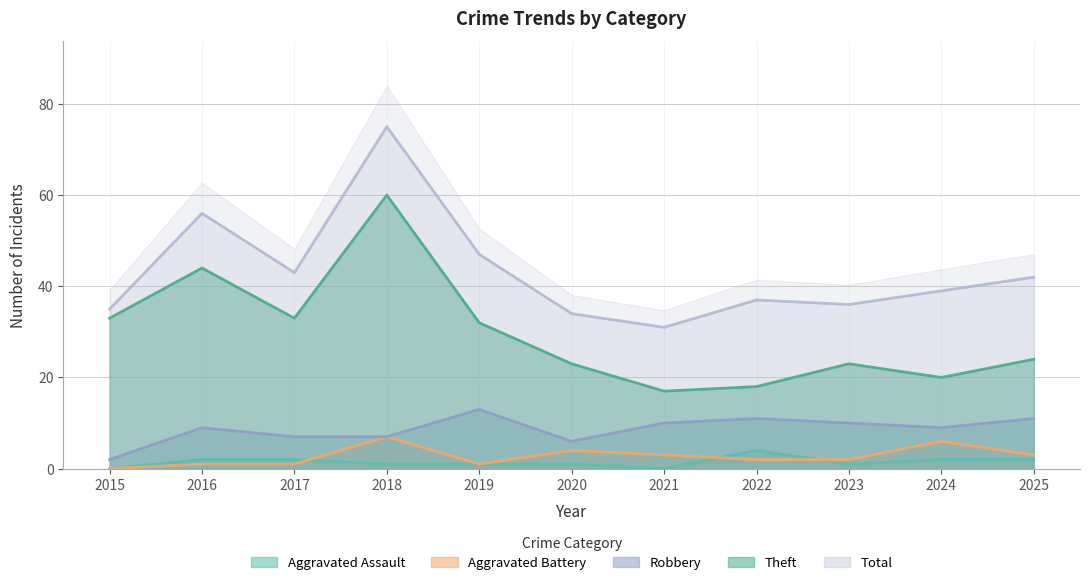

How many interior local peaks does the Theft series have?

3